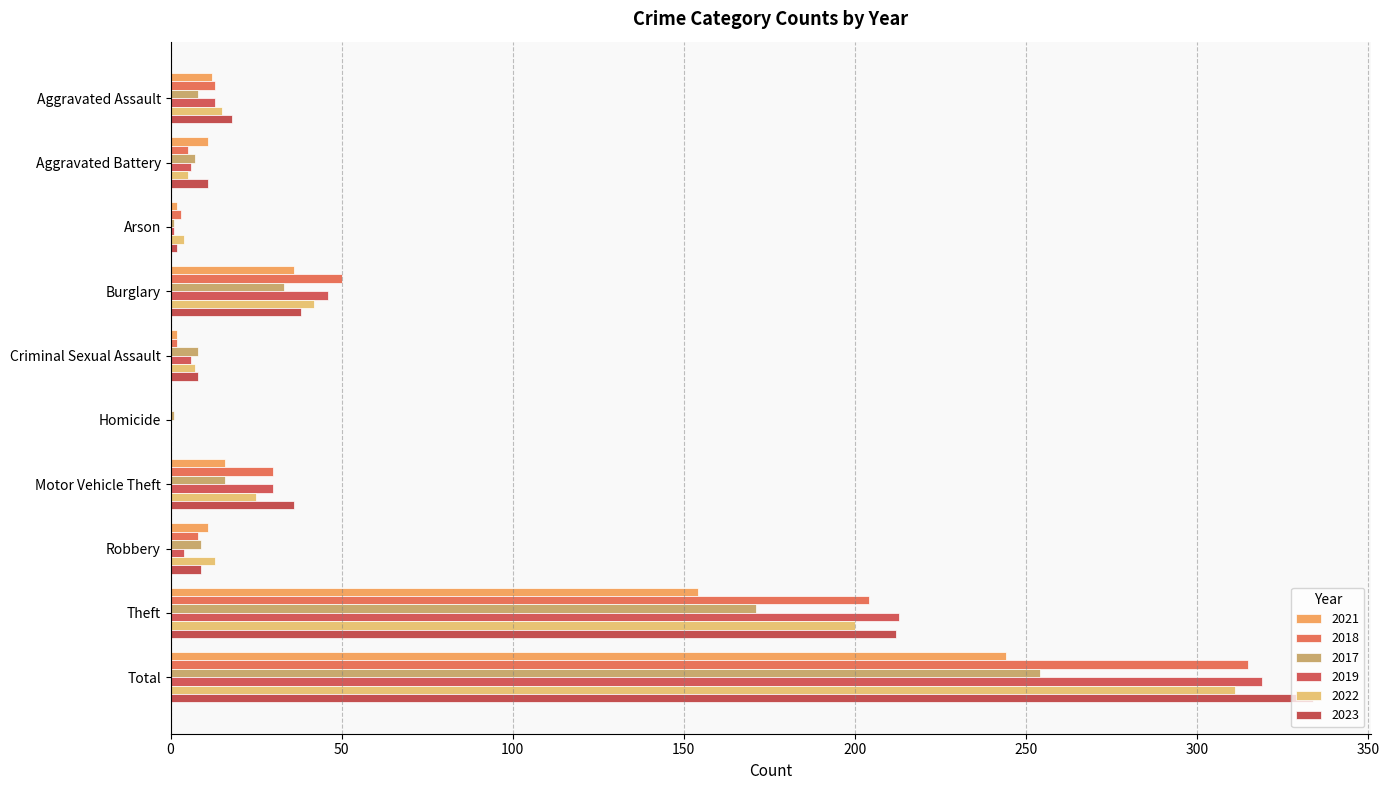

Which series has the widest spread of values?

2023